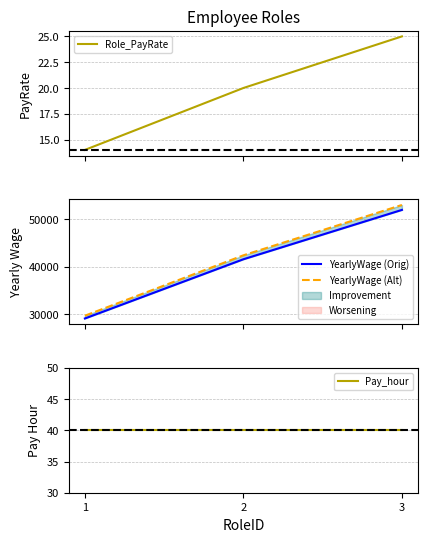

Reading left to right, extract all data points from this chart.

Role_PayRate: 1=14.0	2=20.0	3=25.0
YearlyWage (Orig): 1=29120.0	2=41600.0	3=52000.0
YearlyWage (Alt): 1=29702.4	2=42432.0	3=53040.0
Pay_hour: 1=40.0	2=40.0	3=40.0